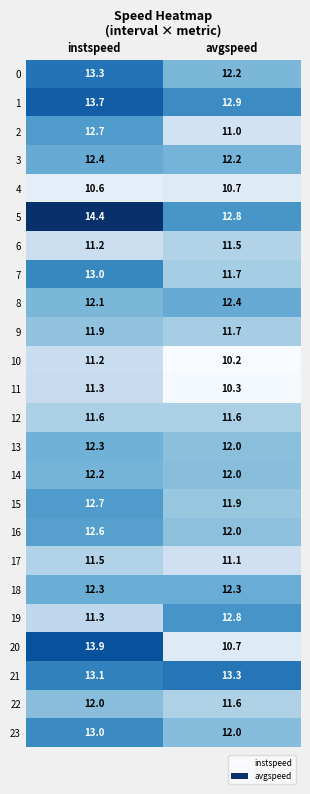

What is the sum of all 1 values?

26.6